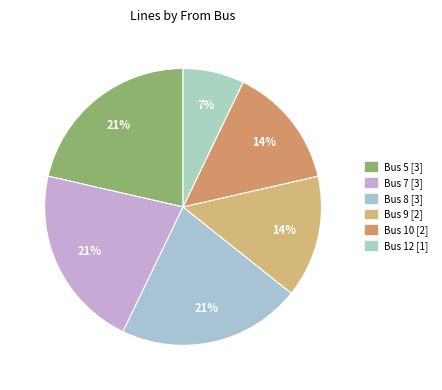

Does Bus 12 account for over 50% of the chart?

No